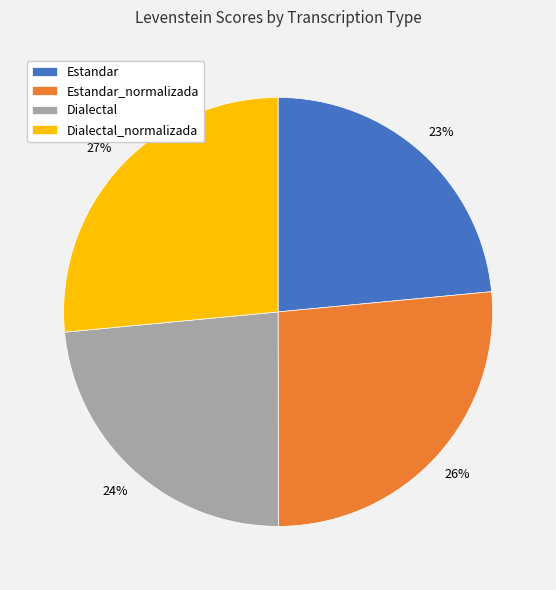

What is the ratio of the value at Estandar to the value at Estandar_normalizada?

0.9